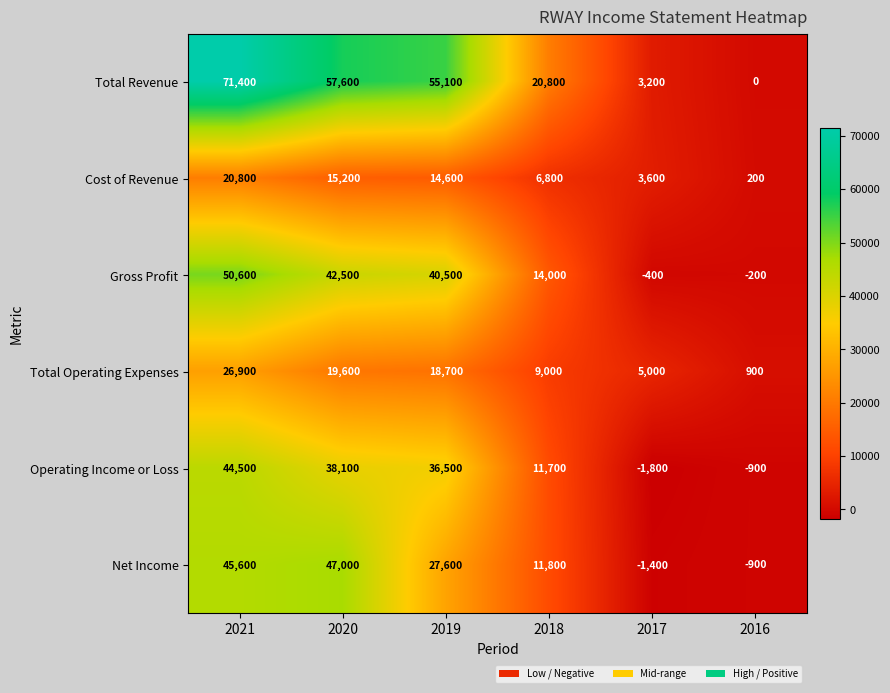

At how many categories does at least one series exceed 33980?

3